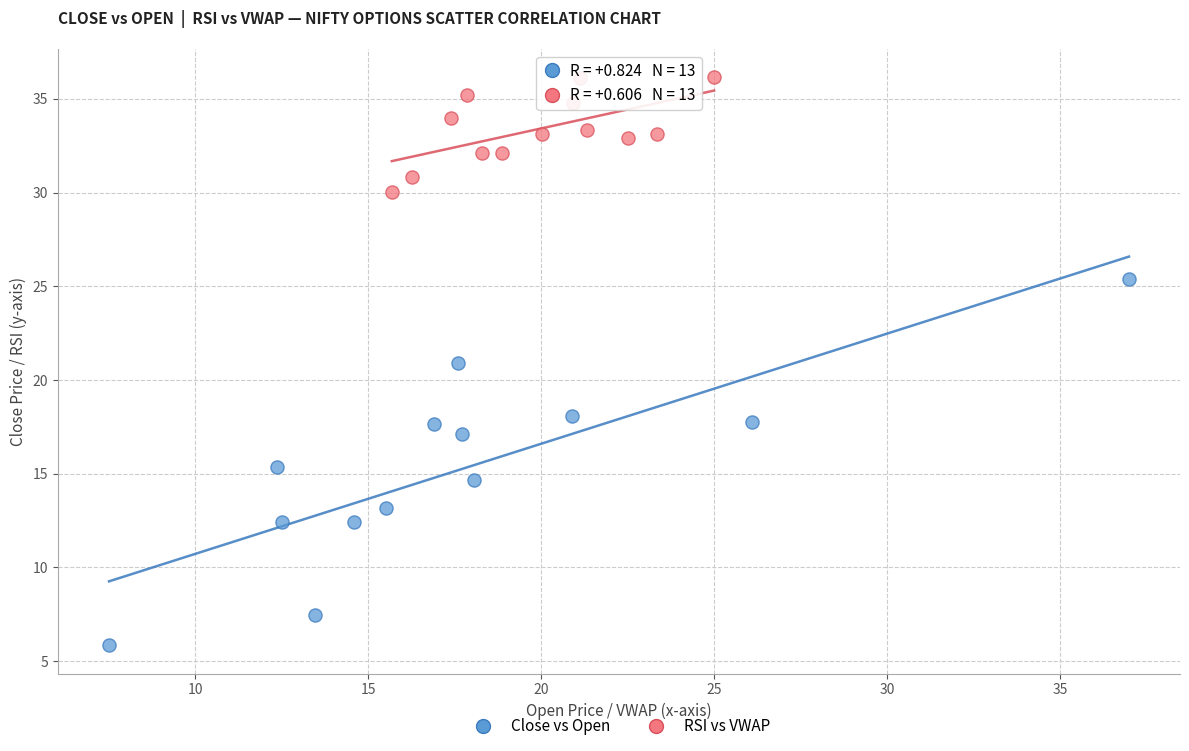

Which series has the widest spread of Y values?

Close vs Open